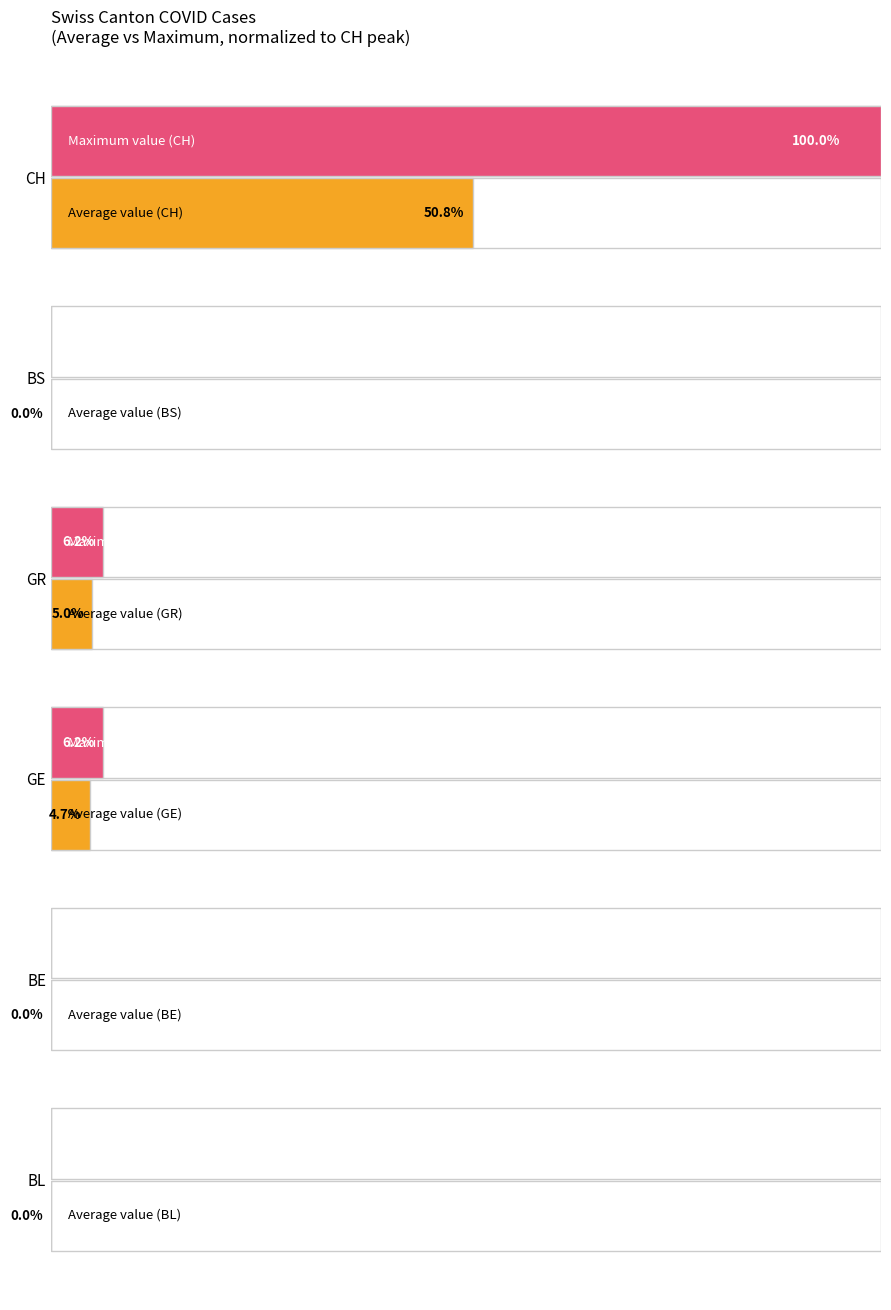

What are all the series names shown in the legend?

Average value, Maximum value